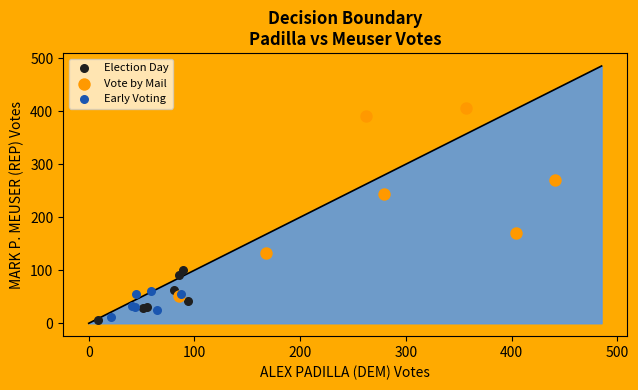

Which series reaches the maximum Y coordinate?

Vote by Mail